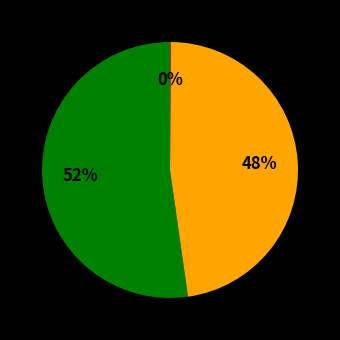

To the nearest percent, what is the difference between the largest and smallest slice percentages?

52%